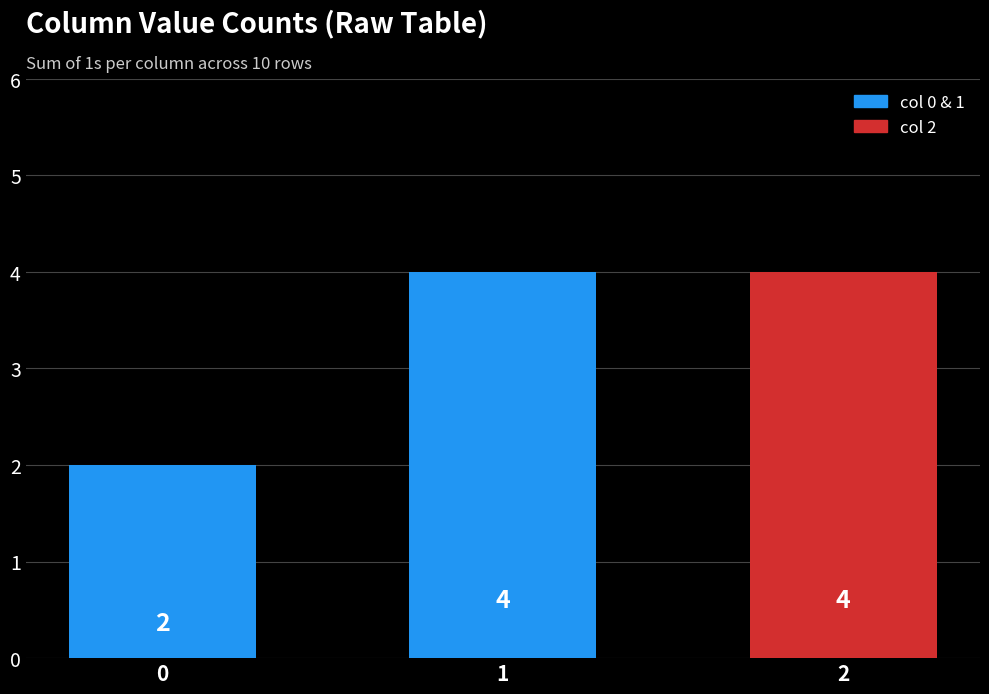

Reading left to right, what are all the values shown in this chart?

0=2	1=4	2=4